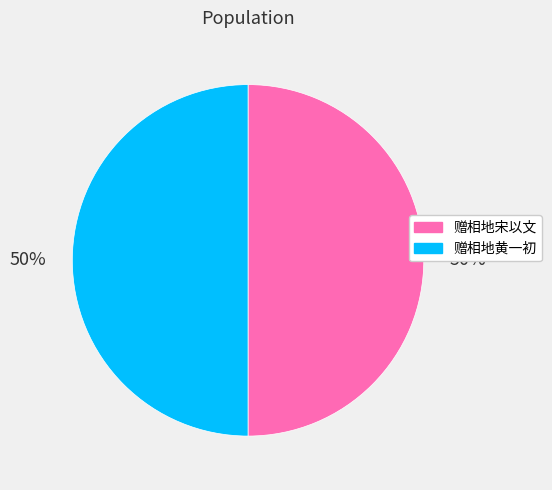

What is the ratio of the value at 赠相地黄一初 to the value at 赠相地宋以文?

1.0